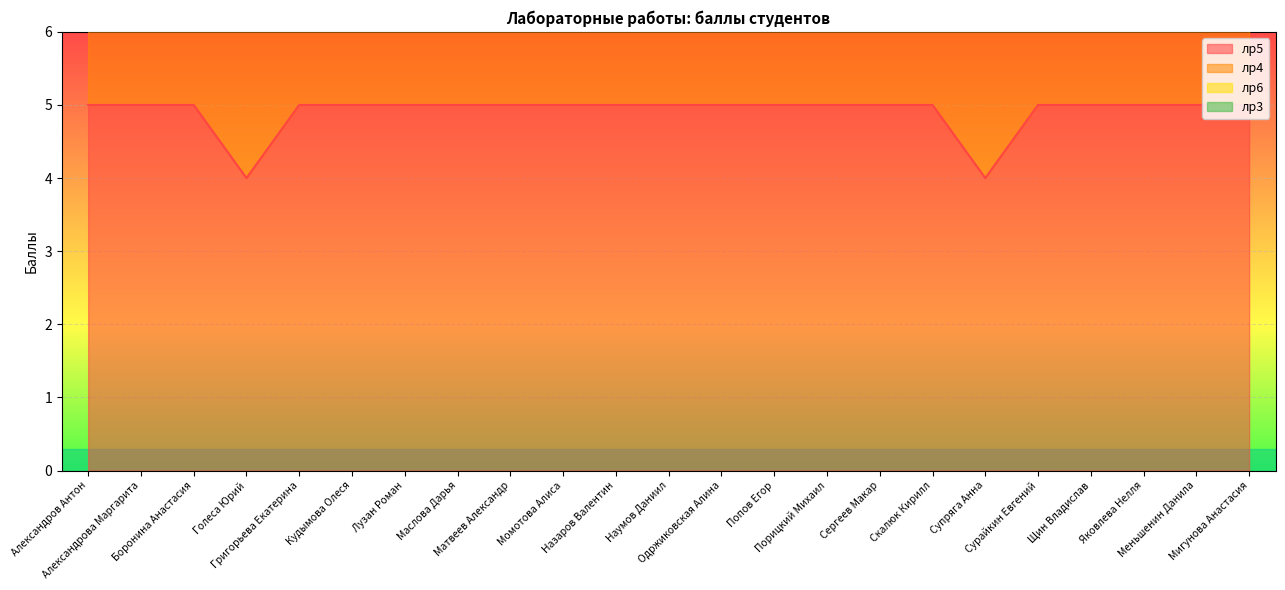

True or false: лр4 and лр5 cross at least once.

False